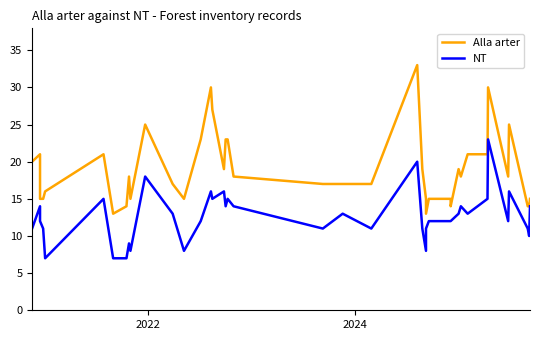

Which series has the largest total across all categories?

Alla arter